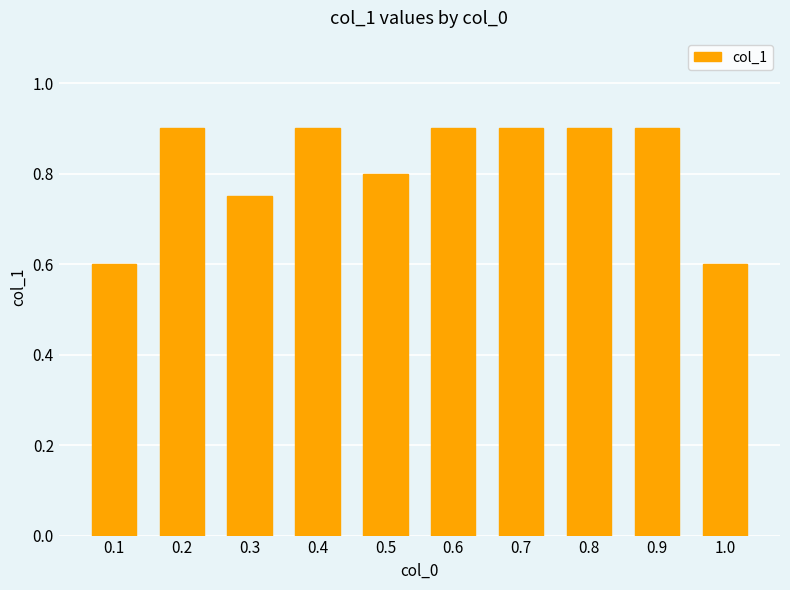

True or false: the data shows 0.5 at 0.7.

False